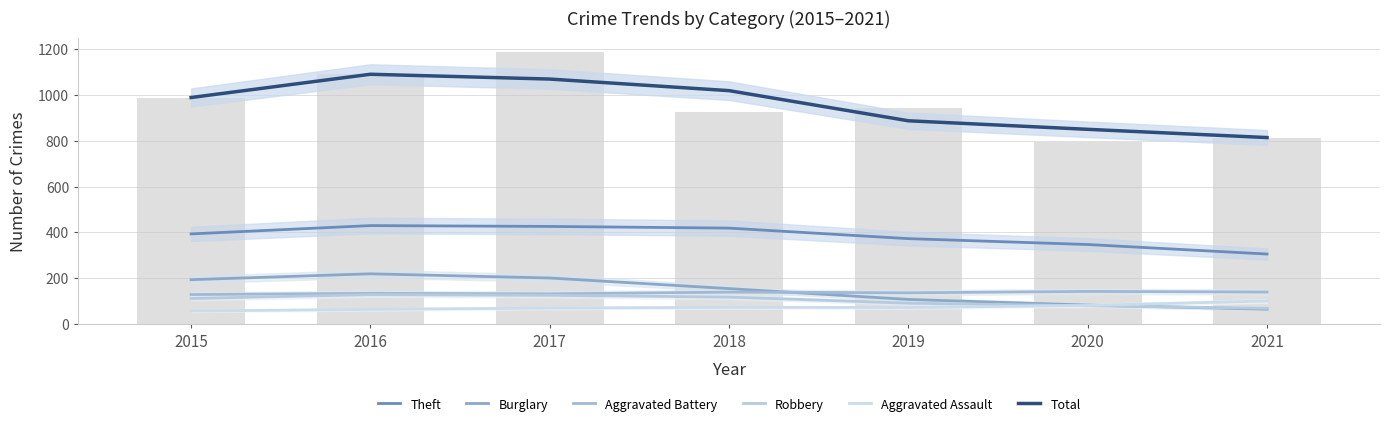

At which label does Theft first exceed 393?

2016